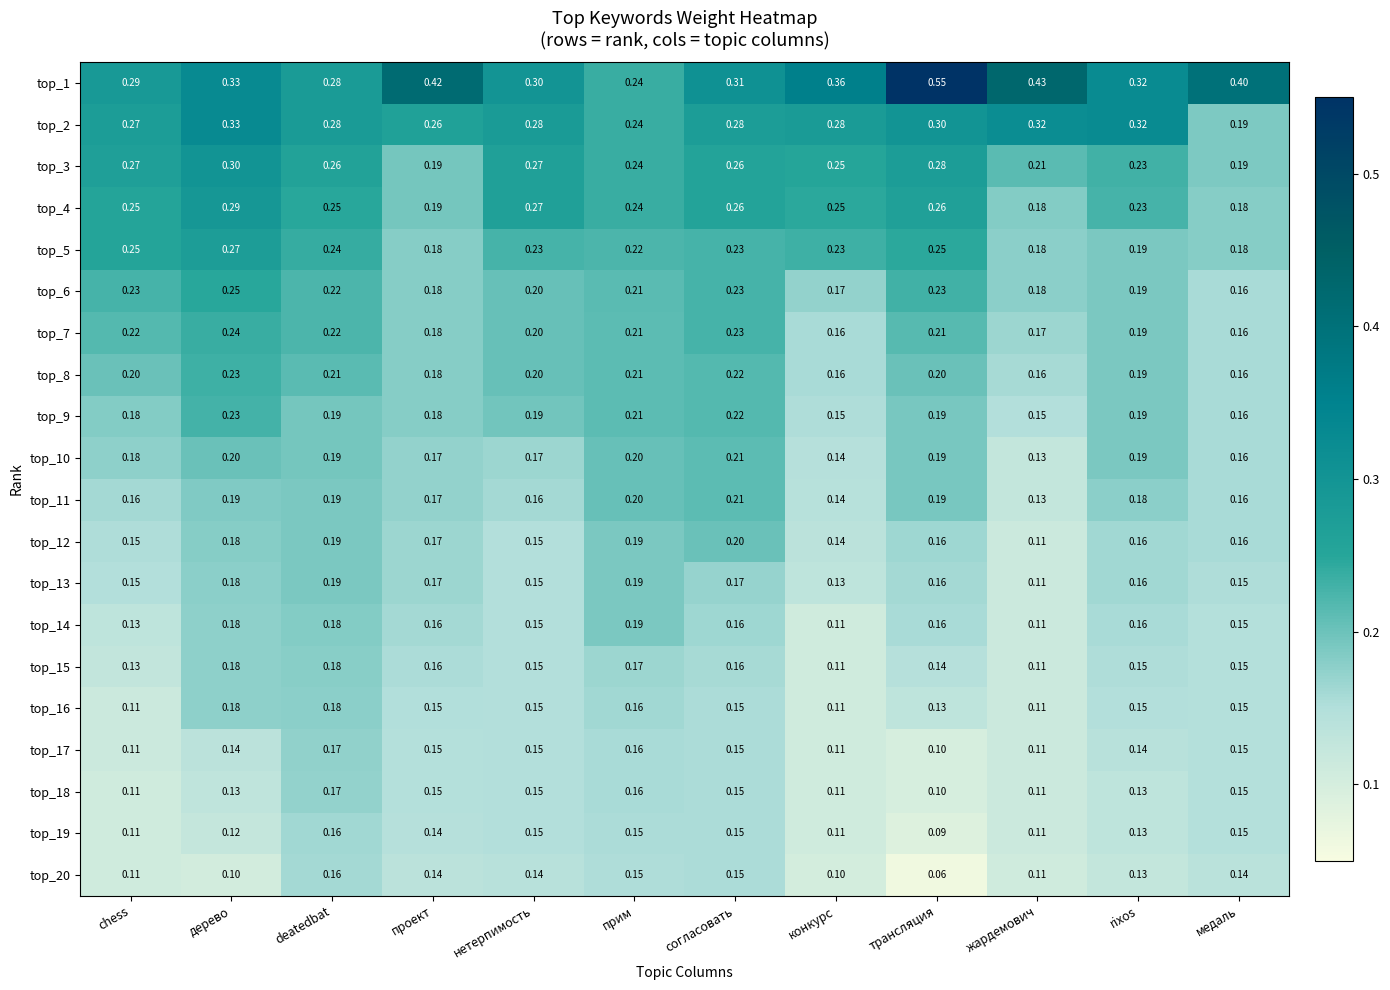

At which label does top_8 reach its peak?

дерево